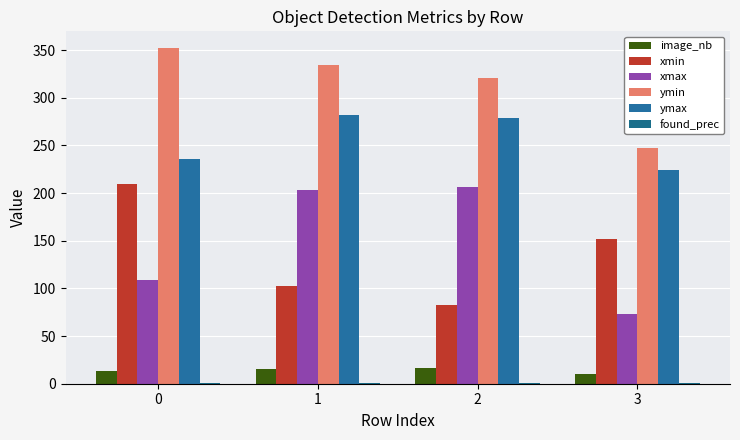

How many categories are shown in the chart?

4